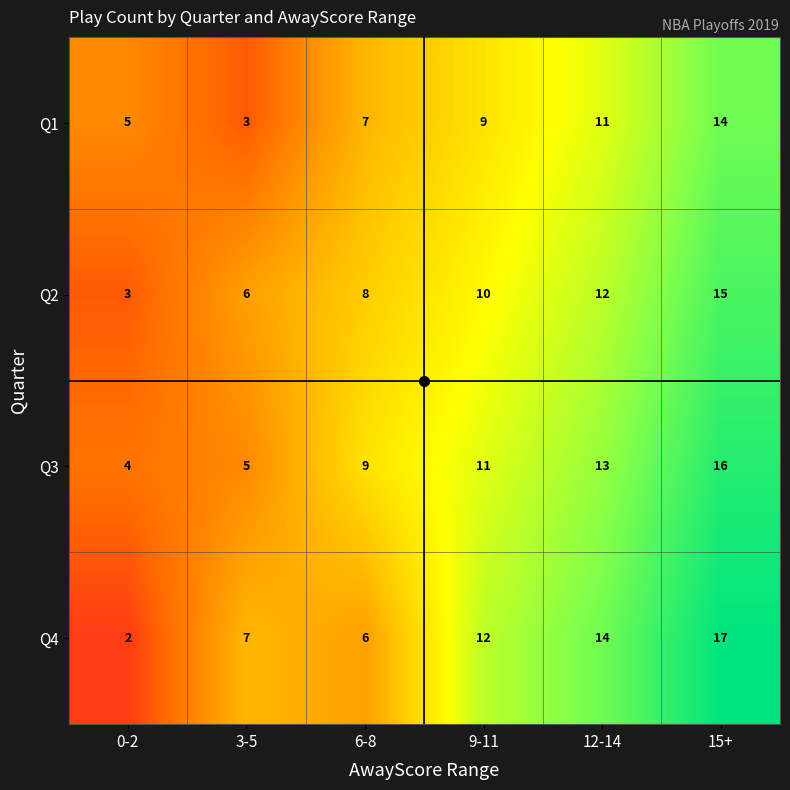

Where is Q3 nearest to the value 10?

6-8